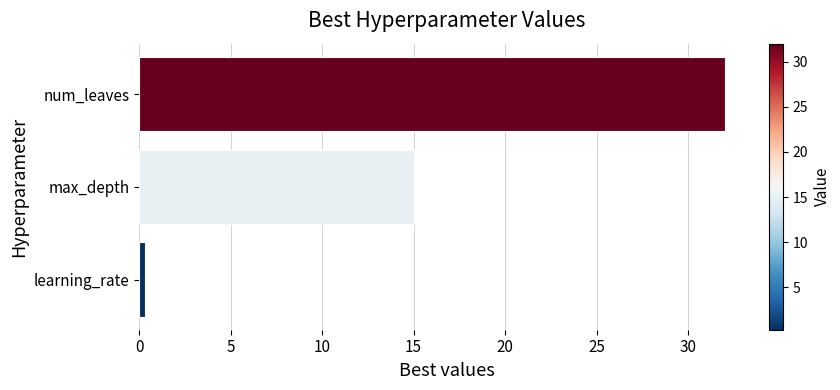

At which label is the value closest to 16?

max_depth